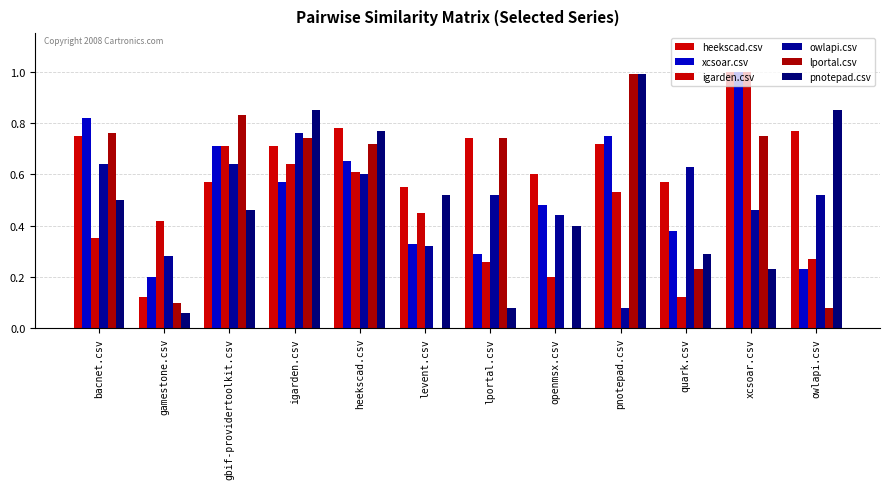

What is the label of the 1st bar from the right?

owlapi.csv